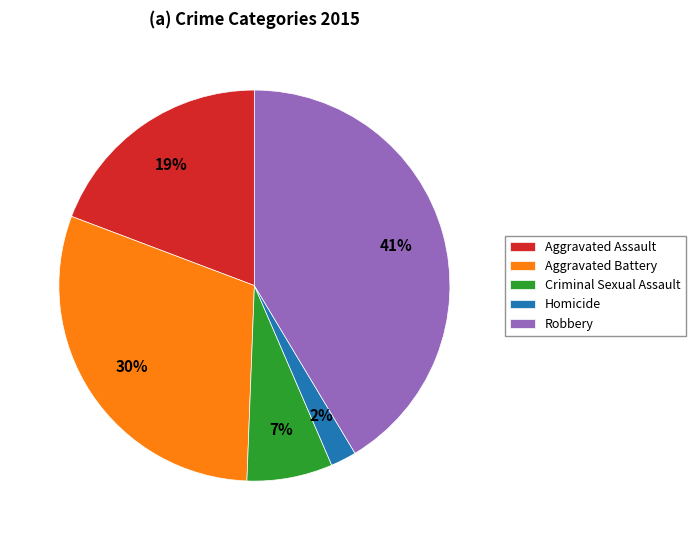

How many segments does this pie chart have?

5